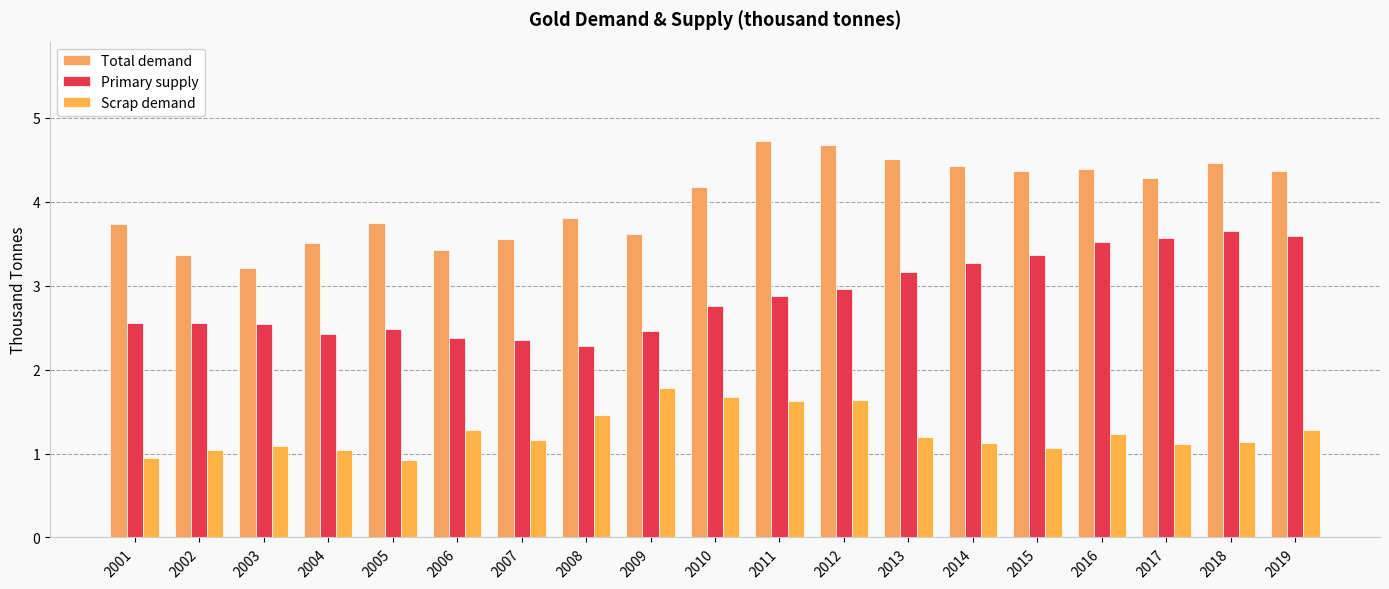

Does the chart contain any negative values?

No